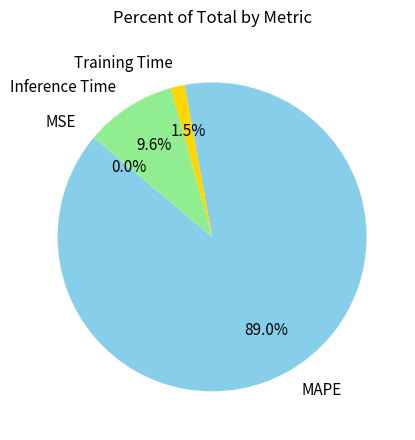

How much of the chart is everything except Training Time?

98.5%